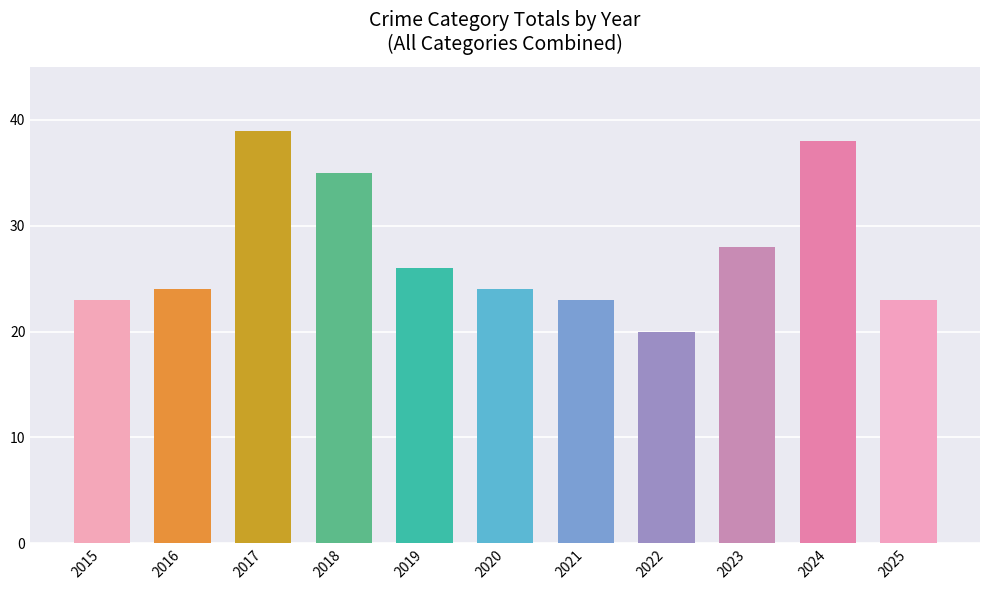

Approximately how many times larger is the value at 2020 compared to 2023?

0.9